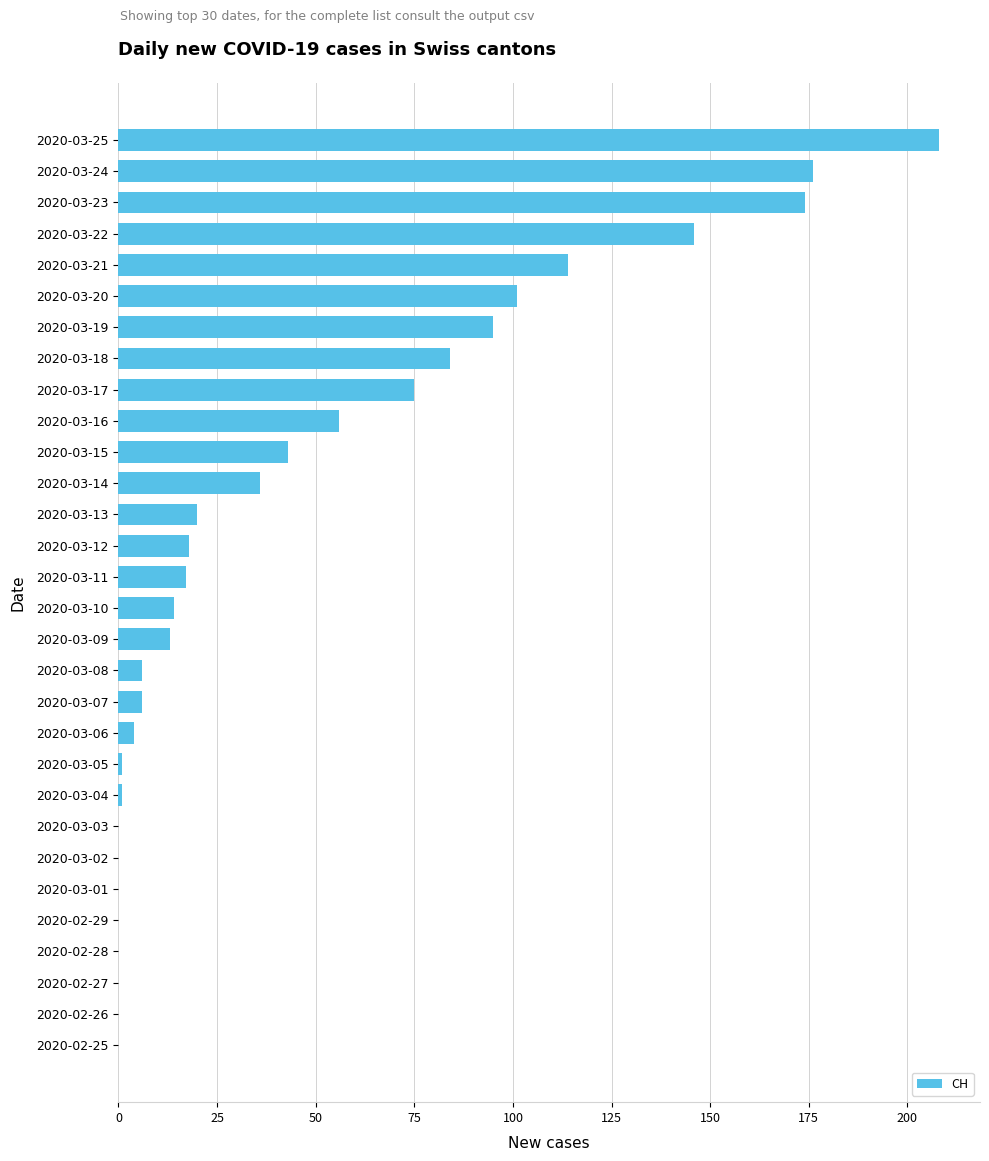

Reading bottom to top, list all the values displayed in this chart.

2020-02-25=0	2020-02-26=0	2020-02-27=0	2020-02-28=0	2020-02-29=0	2020-03-01=0	2020-03-02=0	2020-03-03=0	2020-03-04=1	2020-03-05=1	2020-03-06=4	2020-03-07=6	2020-03-08=6	2020-03-09=13	2020-03-10=14	2020-03-11=17	2020-03-12=18	2020-03-13=20	2020-03-14=36	2020-03-15=43	2020-03-16=56	2020-03-17=75	2020-03-18=84	2020-03-19=95	2020-03-20=101	2020-03-21=114	2020-03-22=146	2020-03-23=174	2020-03-24=176	2020-03-25=208